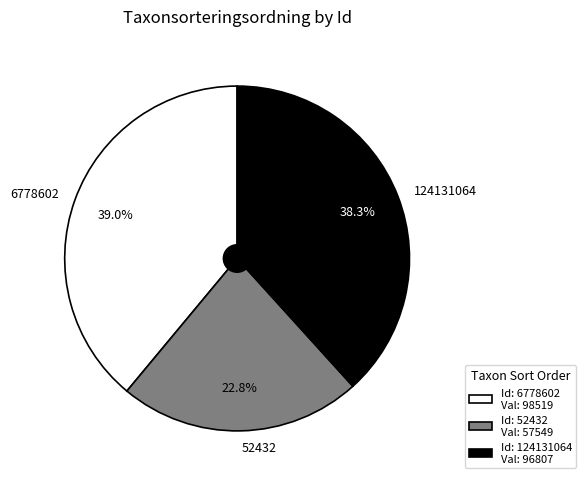

Do 52432 and 124131064 together represent more than half of the pie?

Yes